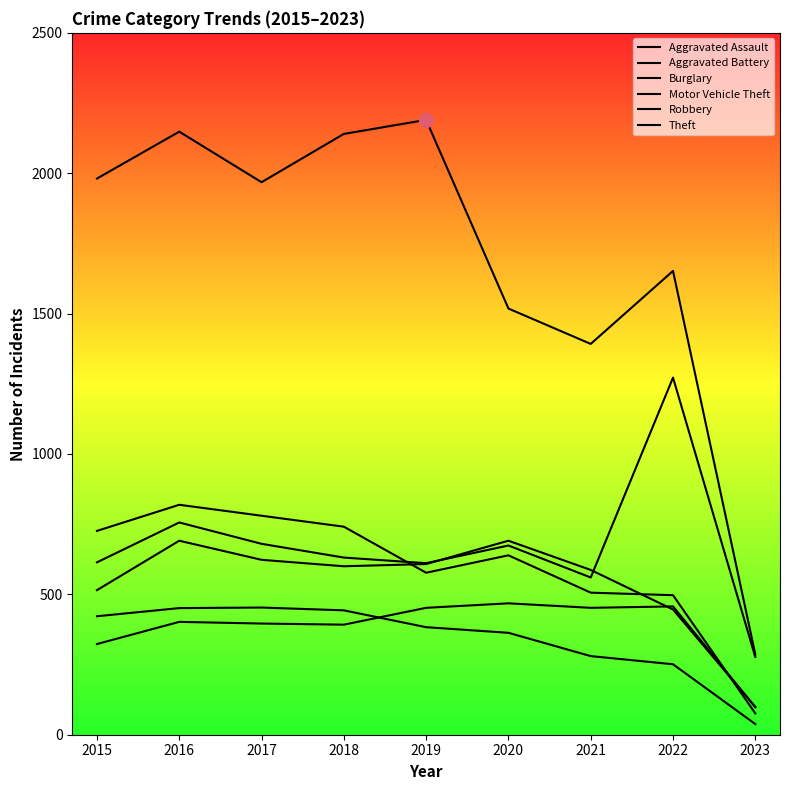

The Theft series shows 1518 at 2020. True or false?

True